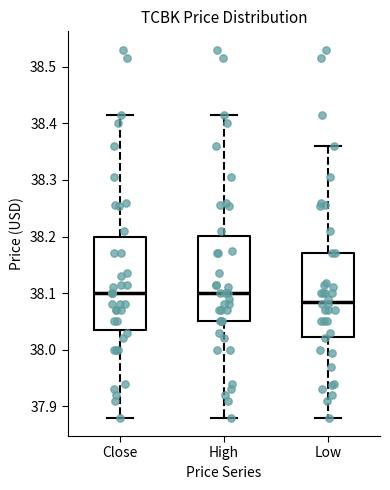

Comparing the boxes themselves (not the whiskers), which one is the tallest?

Close